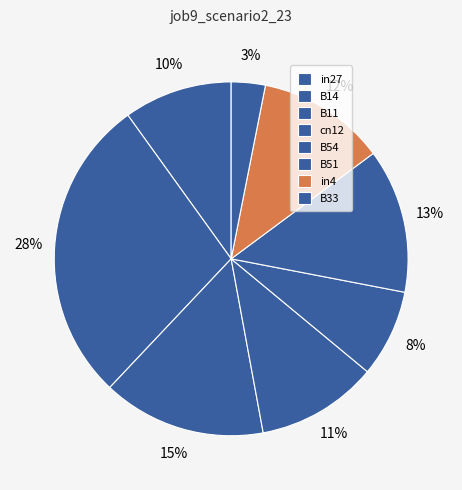

Which slice is the largest?

B14